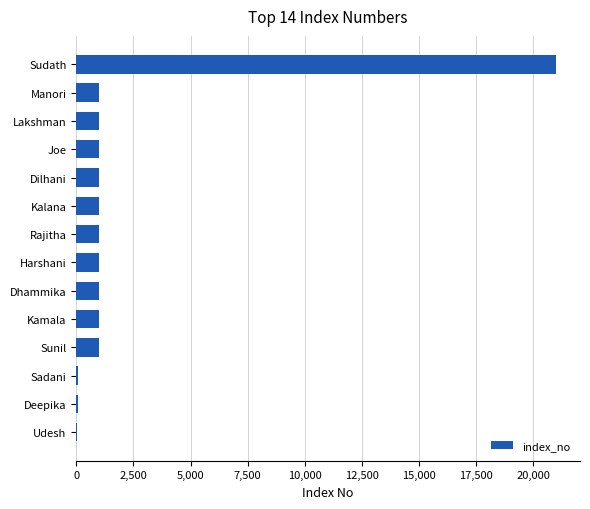

Approximately how many times larger is the value at Joe compared to Harshani?

1.0